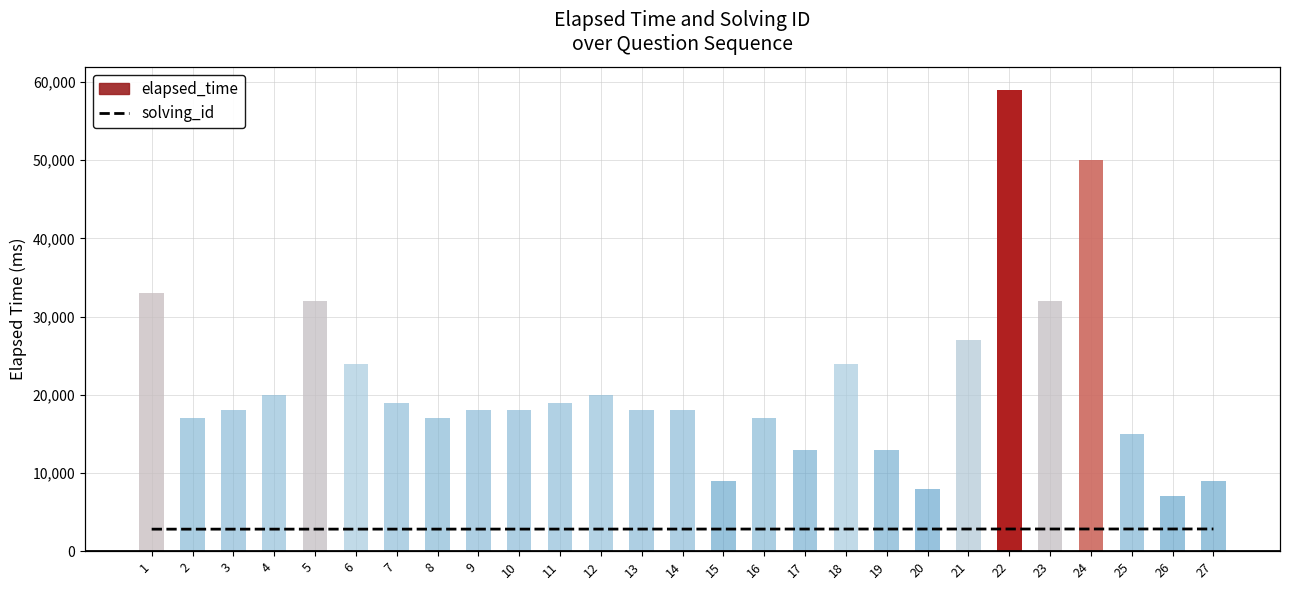

True or false: the data shows 10 at 14.

False